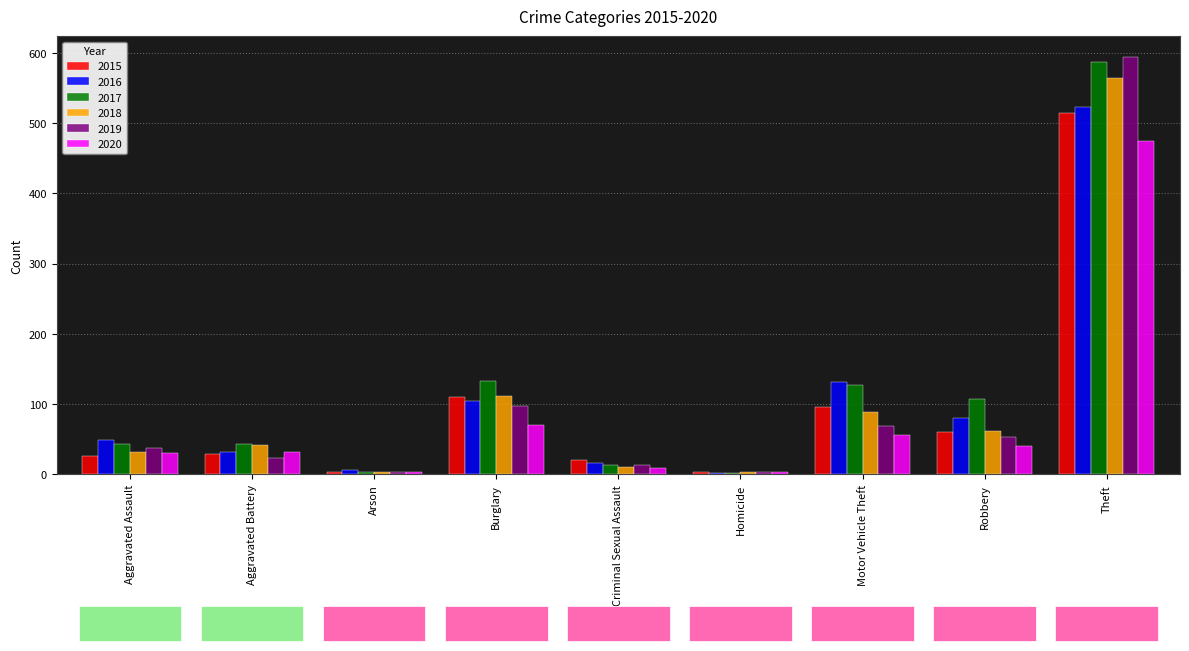

What is the minimum value for 2020?

3